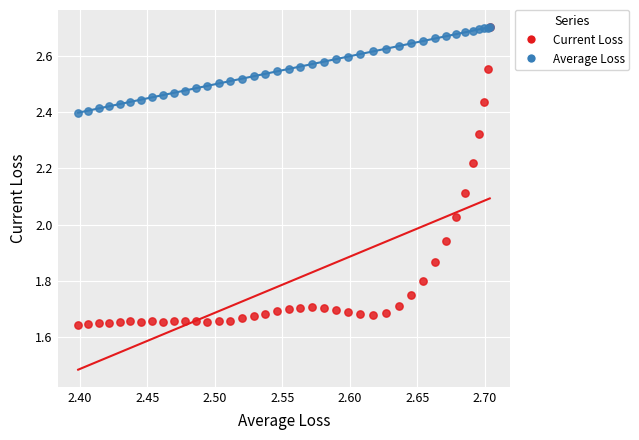

What are all the series names shown in the legend?

Current Loss, Average Loss